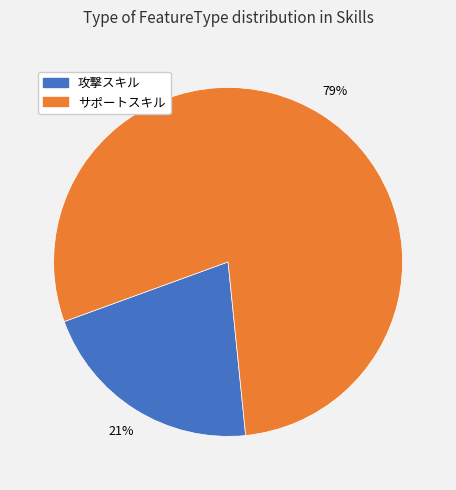

Does any single category account for the majority?

Yes